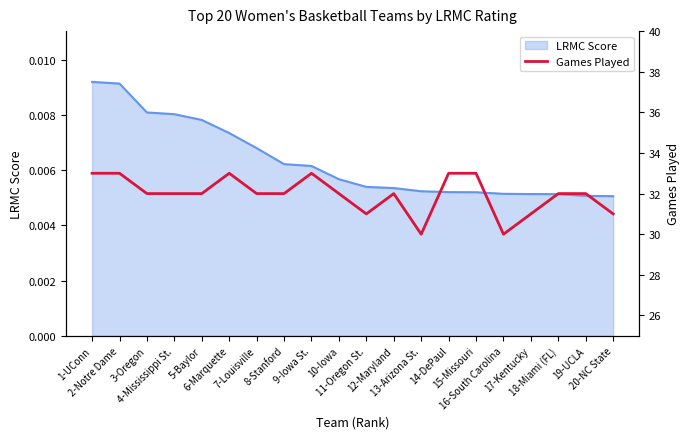

Approximately how many times larger is the value at 18-Miami (FL) compared to 17-Kentucky?

1.0